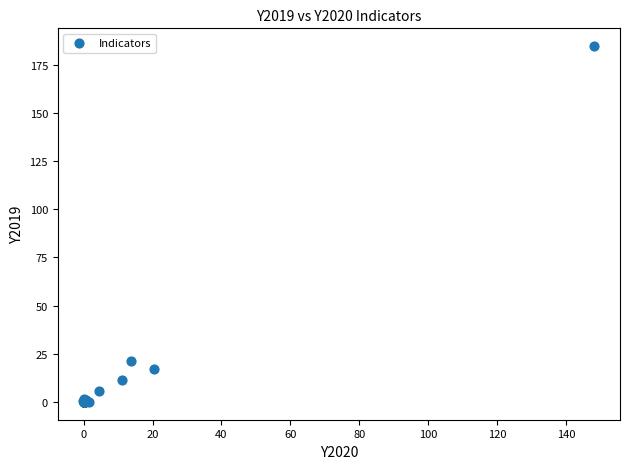

What Y value in the scatter plot is closest to 92?

21.4